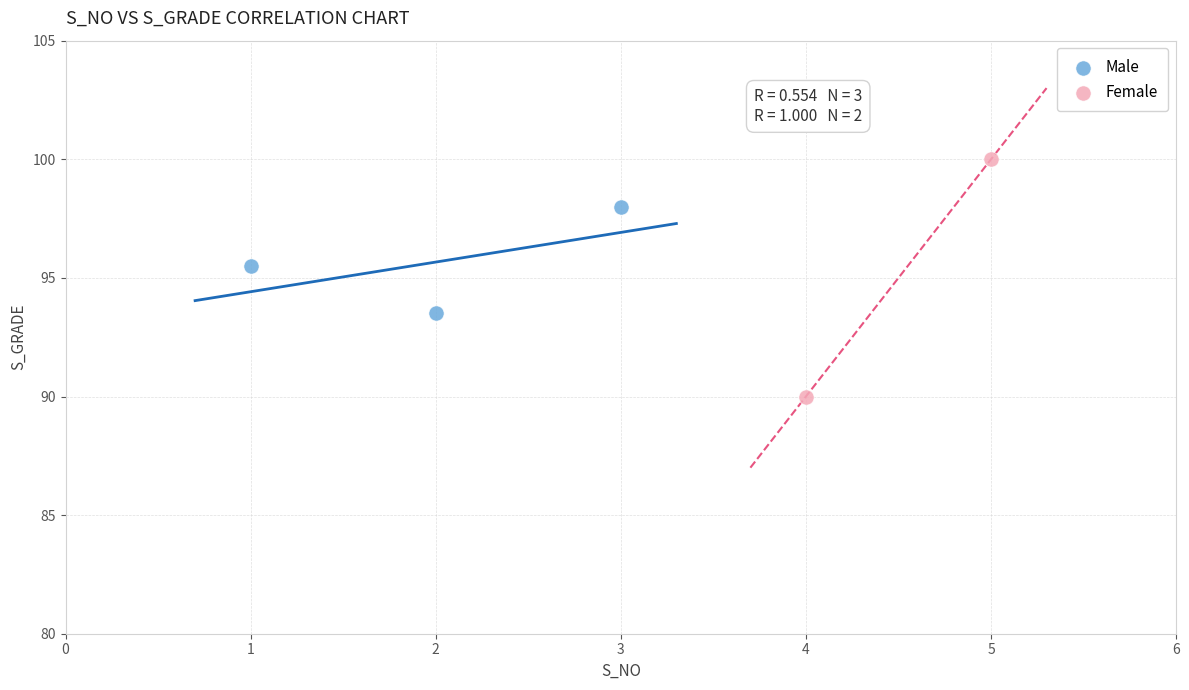

What are all the series names shown in the legend?

Male, Female